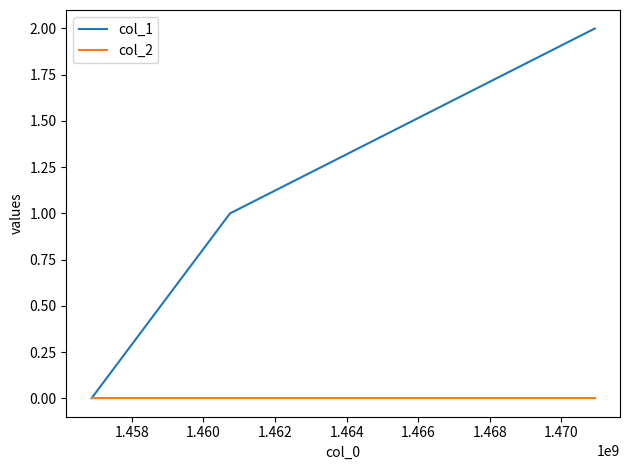

Rank the series by their average value, from highest to lowest.

col_1, col_2